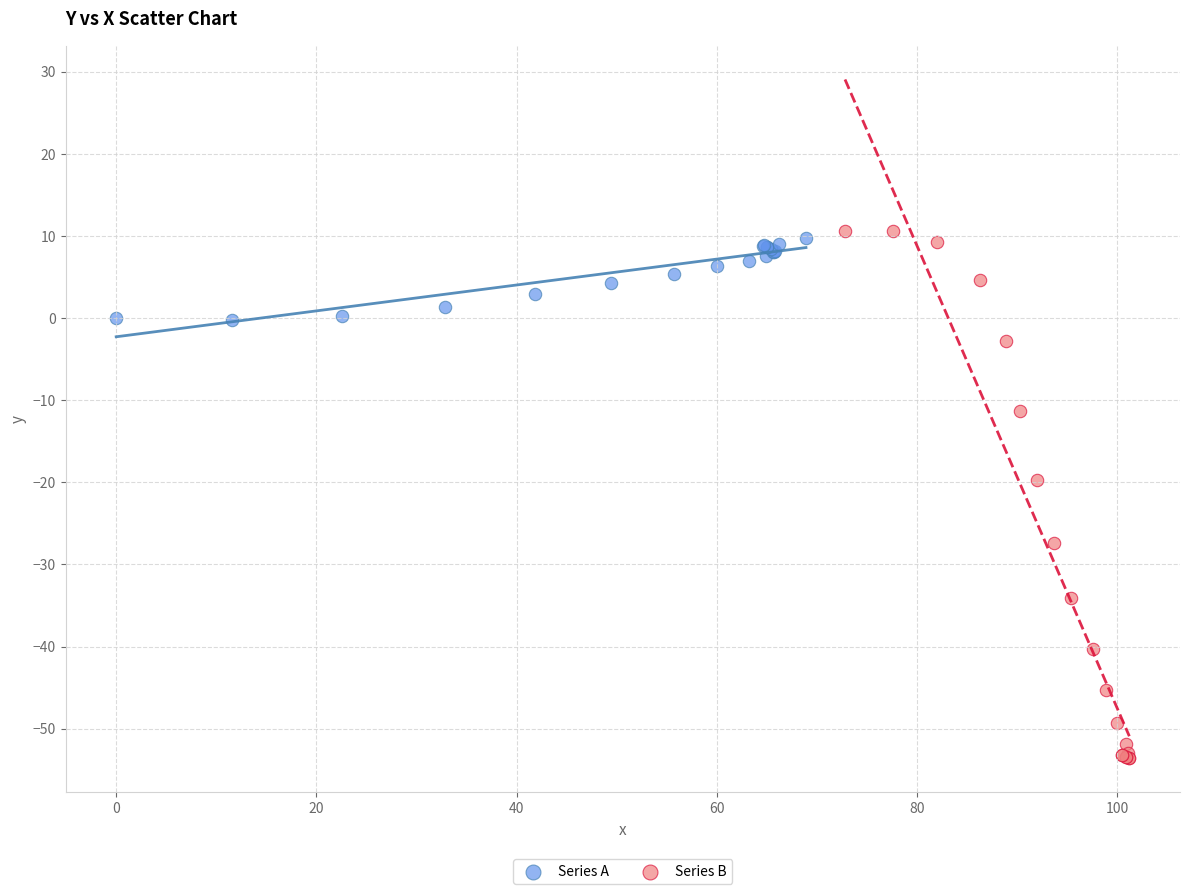

Which series contains the lowest Y value?

Series B